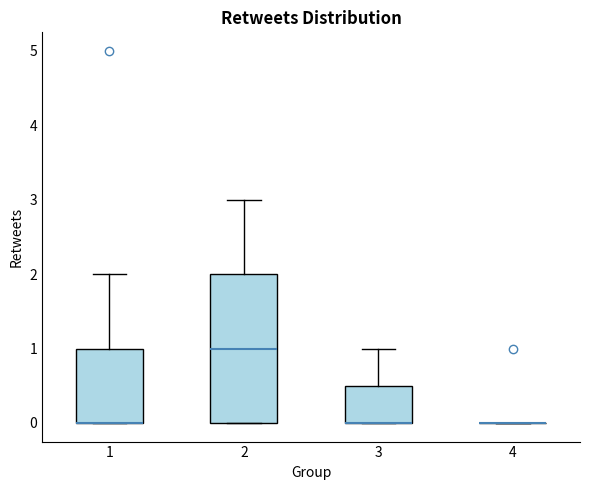

Reading left to right, read every box against the y-axis: the position of its median line, the range the box covers, and the ends of its whiskers. The values are not printed on the chart, so give them approximately, as read against the axis.

1: median 0.0 (drawn on the box's lower edge), box 0.0 to 1.0, whiskers 0.0 to 2.0
2: median 1.0, box 0.0 to 2.0, whiskers 0.0 to 3.0
3: median 0.0 (drawn on the box's lower edge), box 0.0 to 0.5, whiskers 0.0 to 1.0
4: box collapsed to a line at 0.0, whiskers 0.0 to 0.0